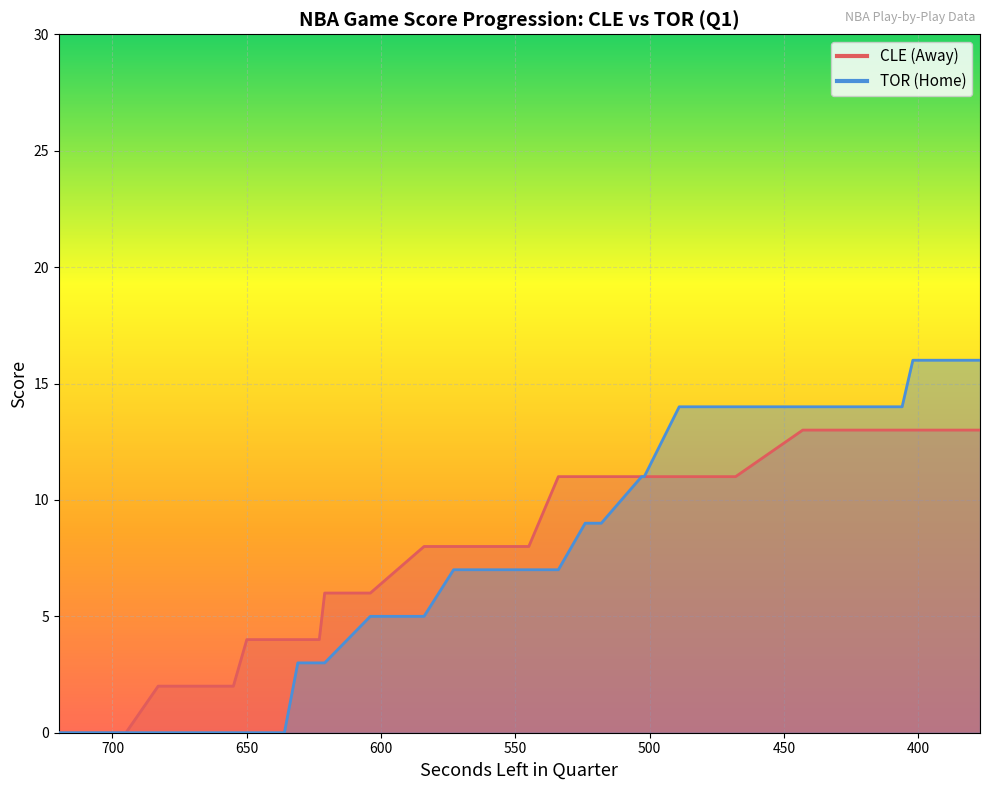

Which category has the highest value in the HomeScore series?

402